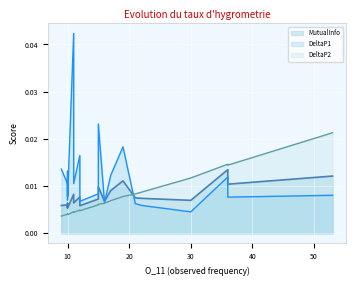

What are all the series names shown in the legend?

MutualInfo, DeltaP1, DeltaP2